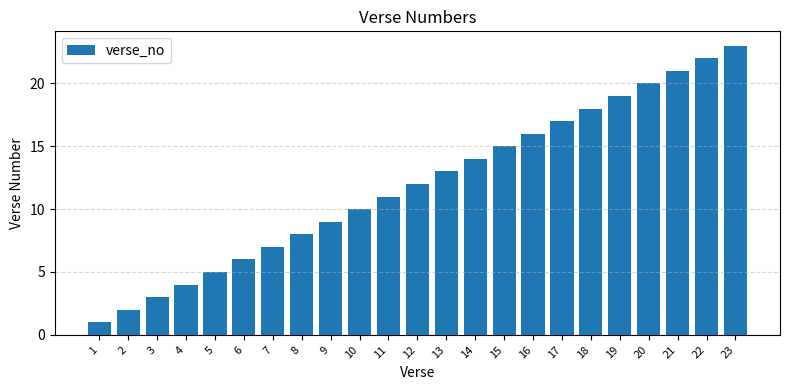

What is the value of the 10th bar from the left?

10